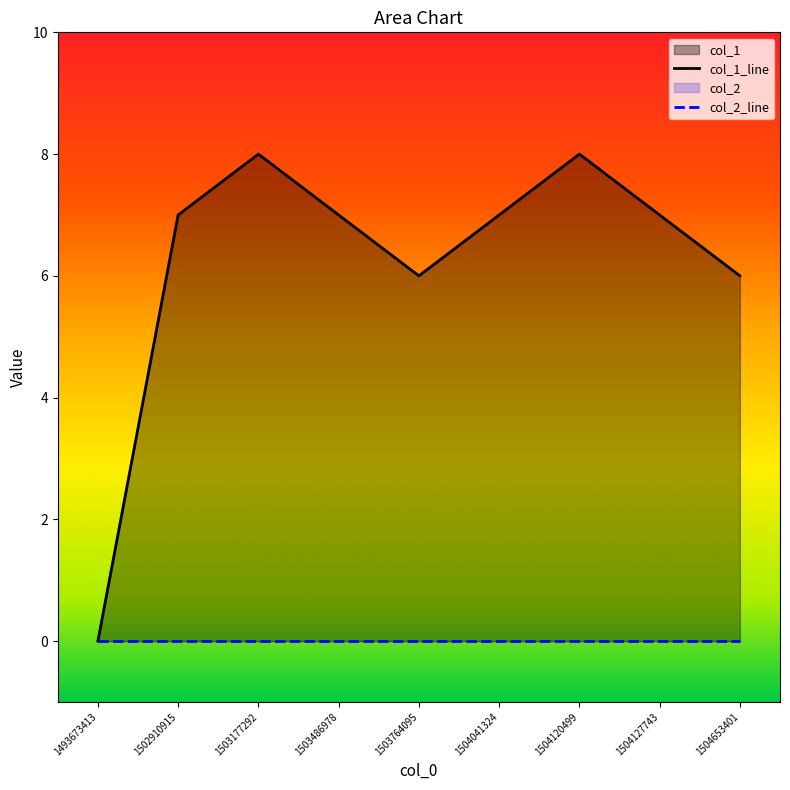

Approximately how many times larger is the value at 1504120499 compared to 1504127743?

1.1